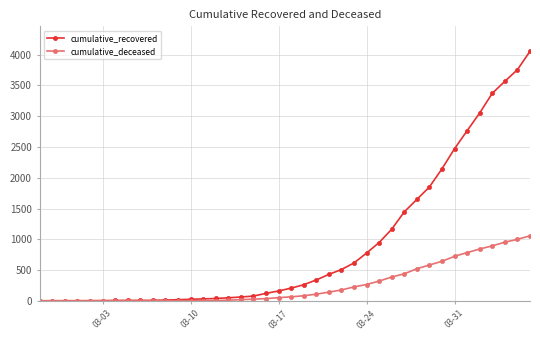

Which series has the widest spread of values?

cumulative_recovered